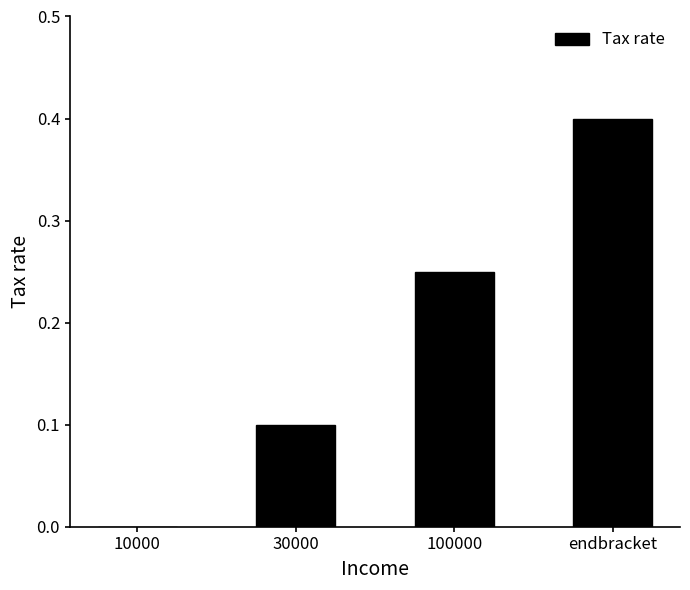

What is the change in value from 10000 to endbracket?

+0.4